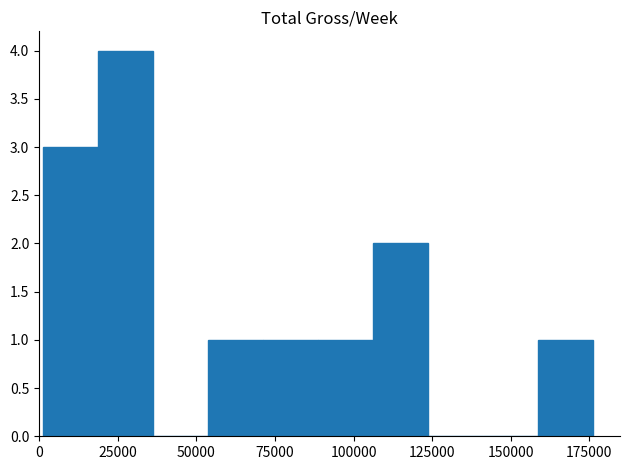

Read against the x-axis, roughly where is the centre of the tallest bar?

25000